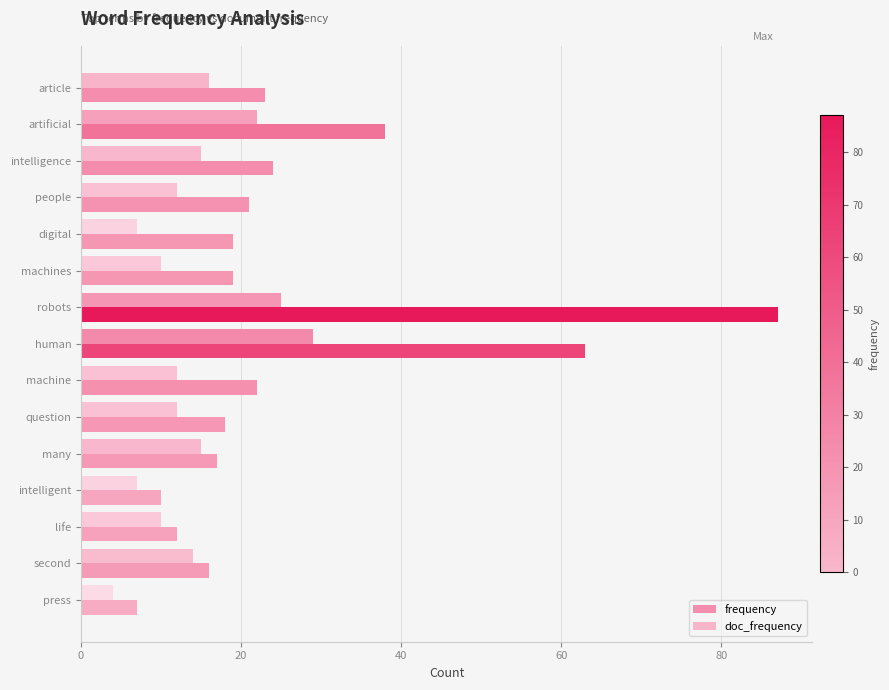

The value of frequency at human is 88. True or false?

False